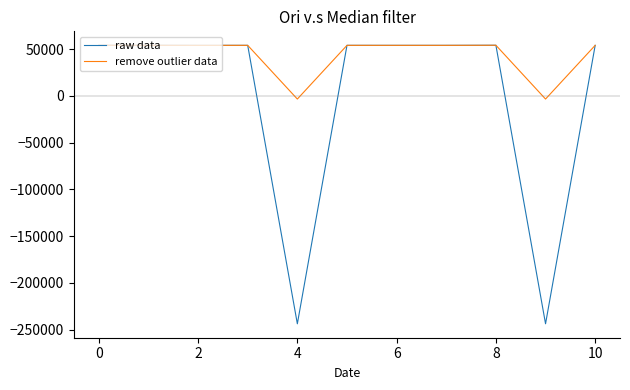

Which series has the largest range (max minus min)?

raw data